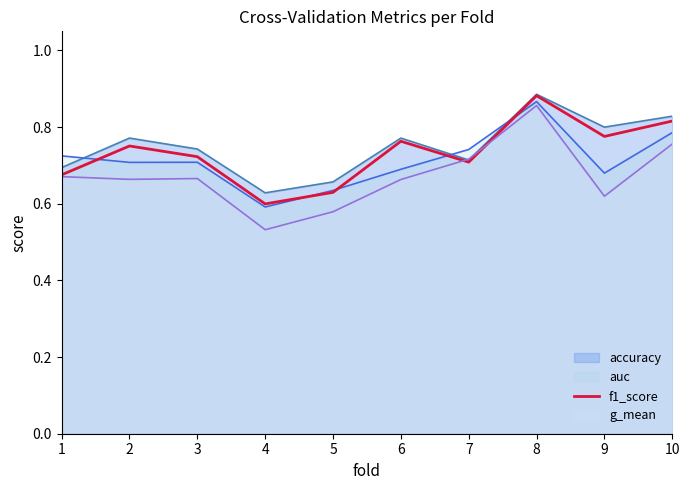

Which has a higher value, 6 or 3?

6